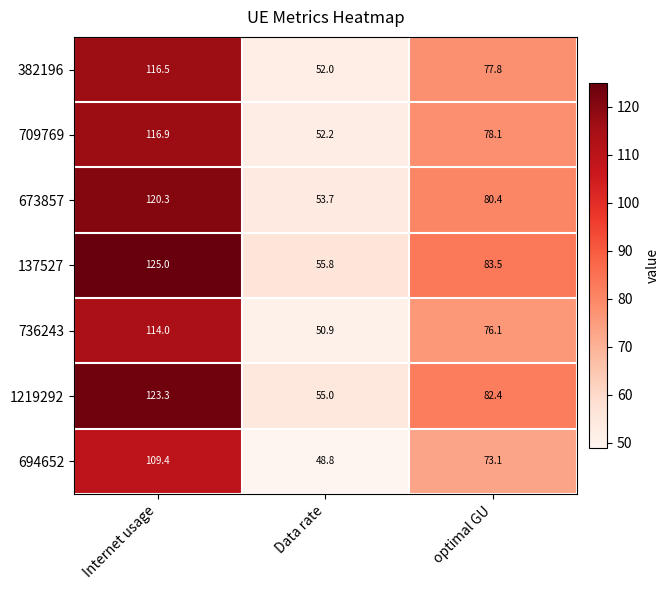

Which series has the largest total across all categories?

137527